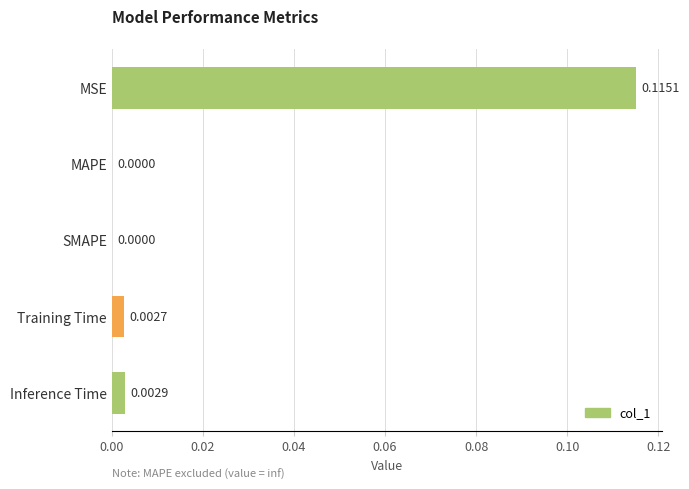

At which category does the chart reach its peak across all series?

MSE